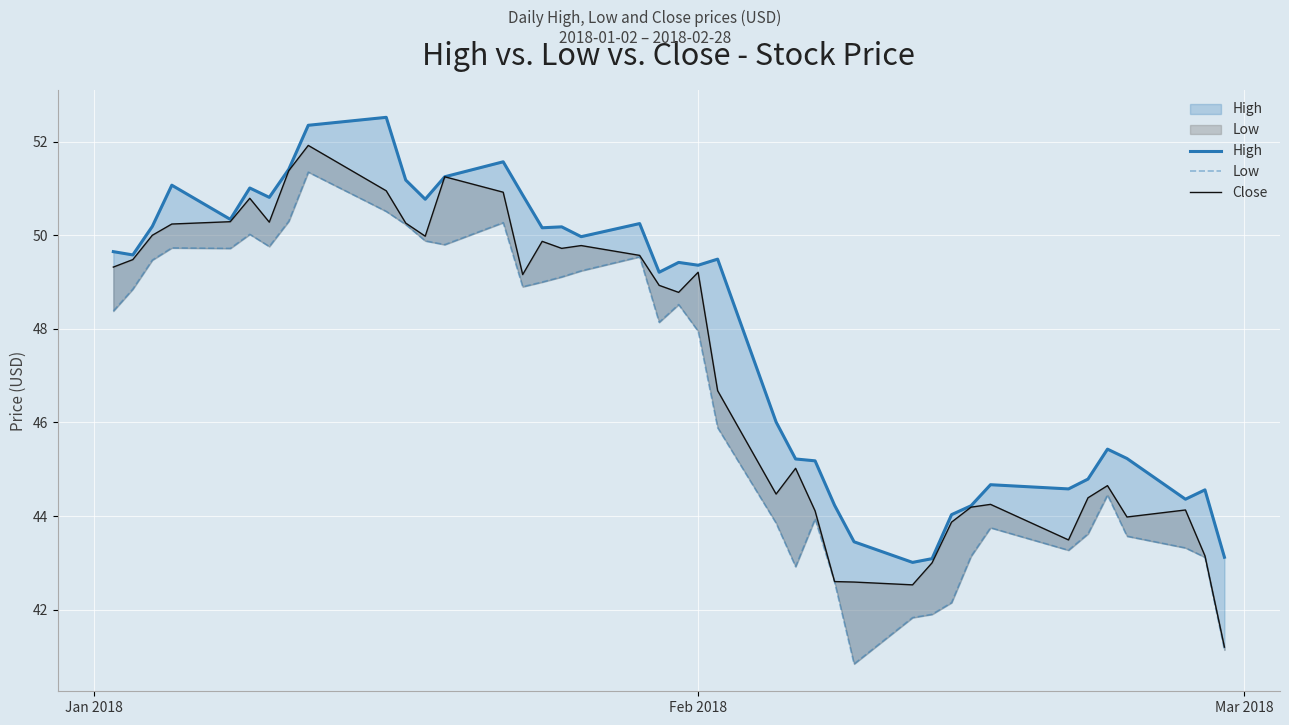

What is the difference between the maximum and minimum values in the High series?

9.5